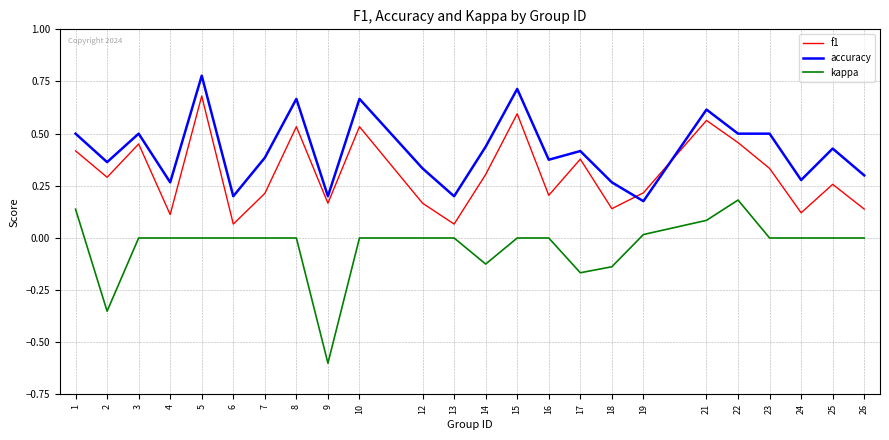

What are all the series names shown in the legend?

f1, accuracy, kappa